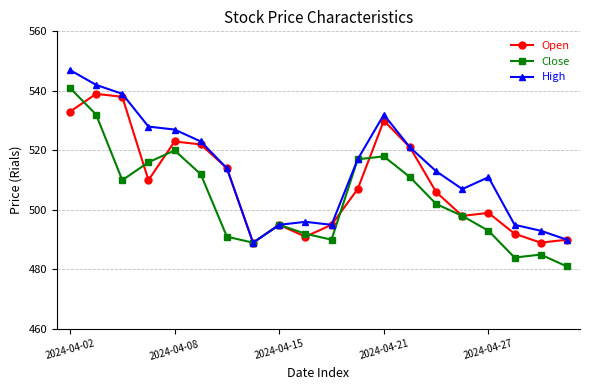

Rank the series by their average value, from highest to lowest.

High, Open, Close